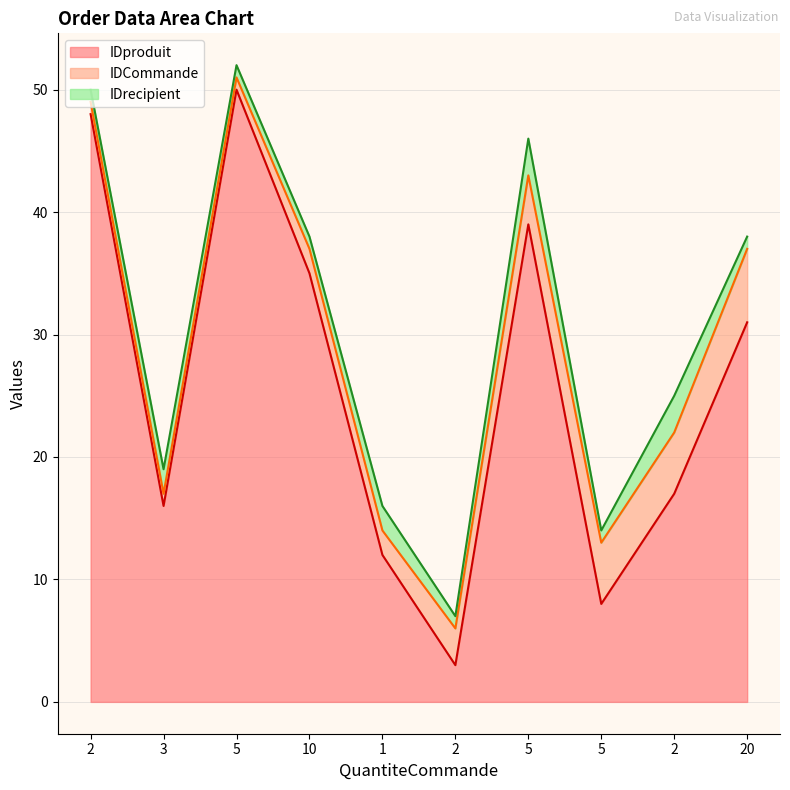

What is the total value across all series at 5?

52